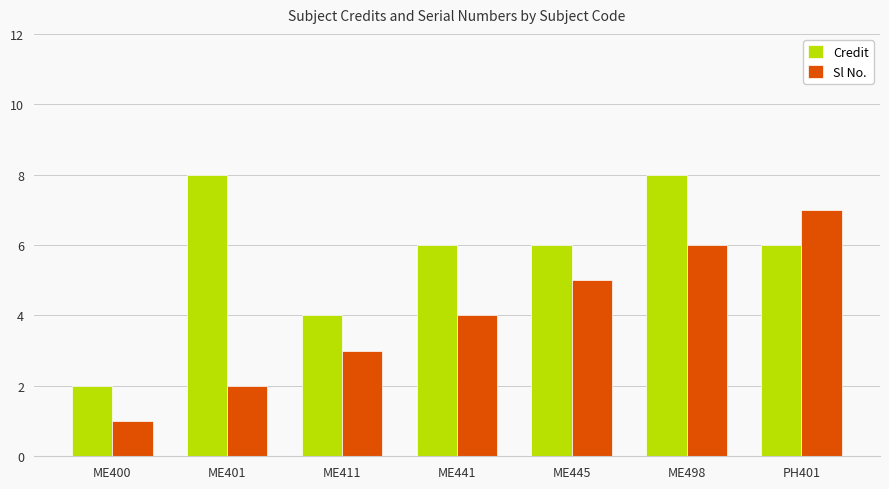

What is the difference between the highest and lowest values at ME411?

1